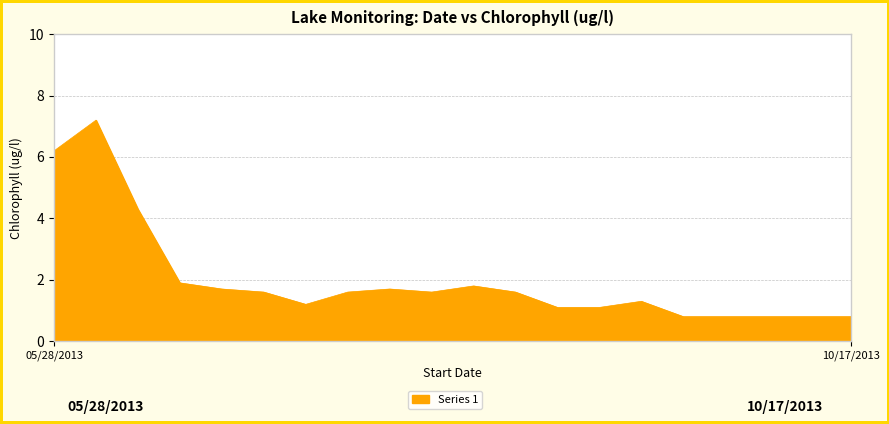

Reading right to left, list all the values displayed in this chart.

0.8	0.8	0.8	0.8	0.8	1.3	1.1	1.1	1.6	1.8	1.6	1.7	1.6	1.2	1.6	1.7	1.9	4.3	7.2	6.2